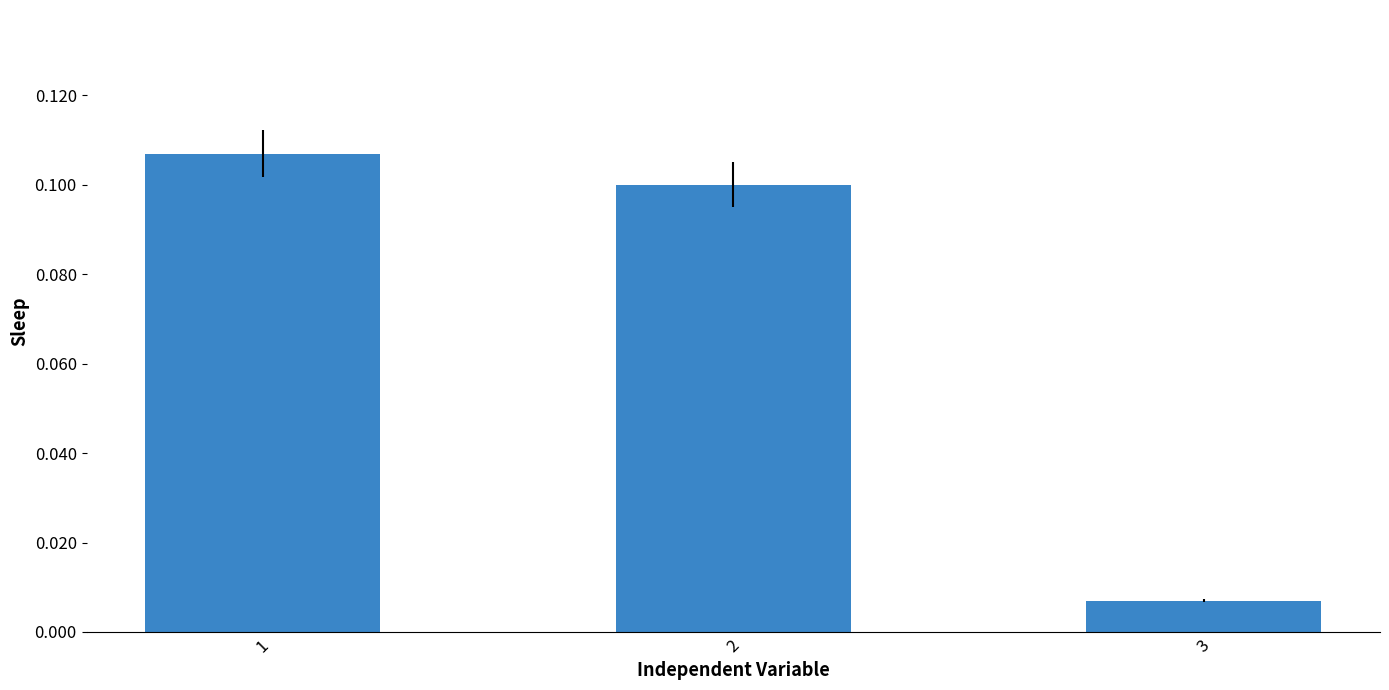

Does the chart contain any negative values?

No